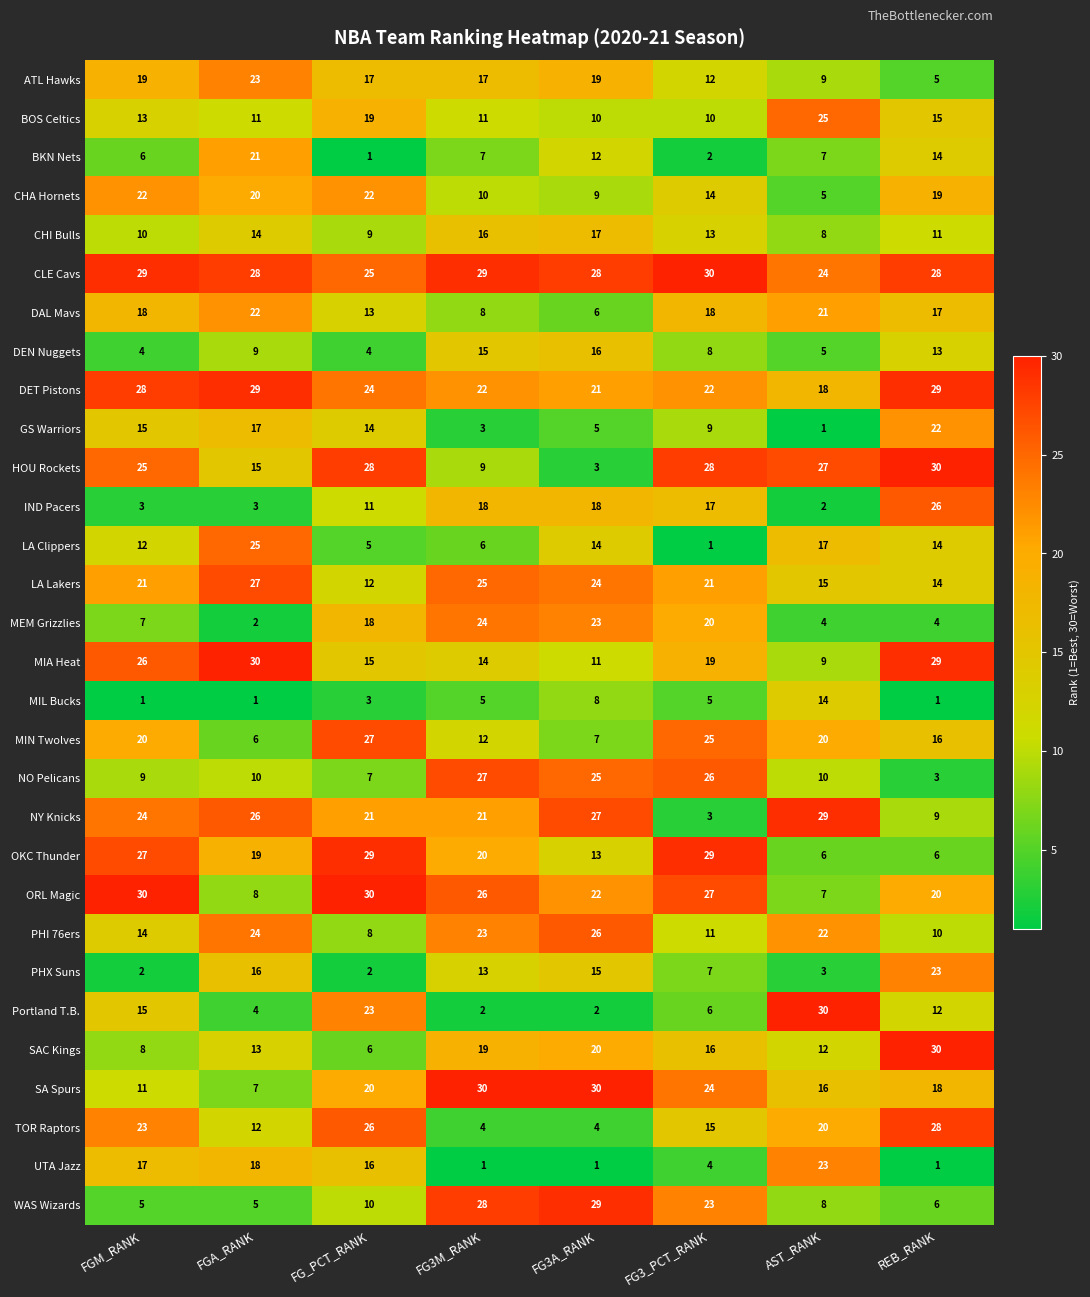

True or false: MEM Grizzlies has a value of 8 at FG_PCT_RANK.

False